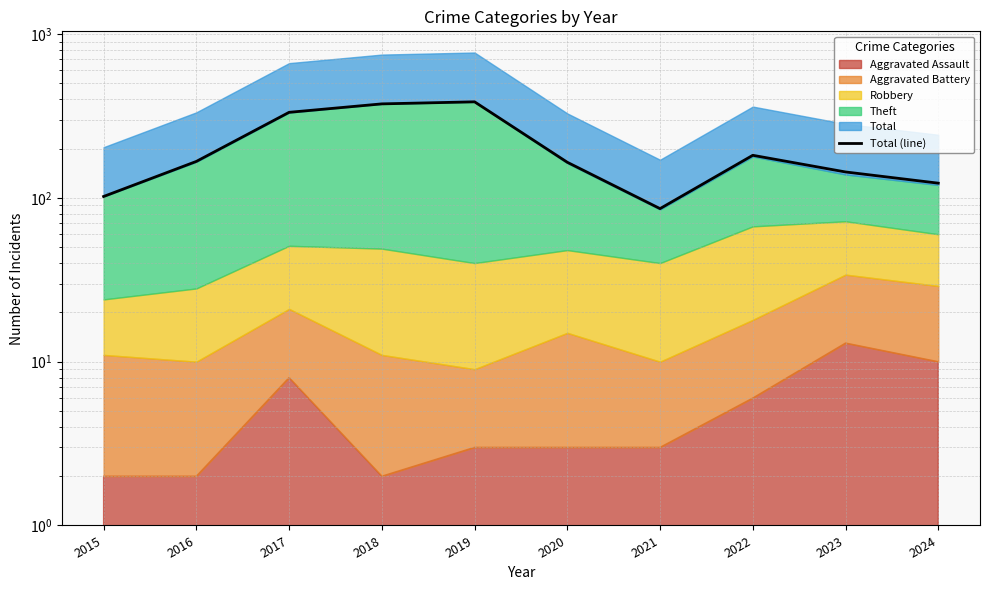

How many values exceed 167?

4